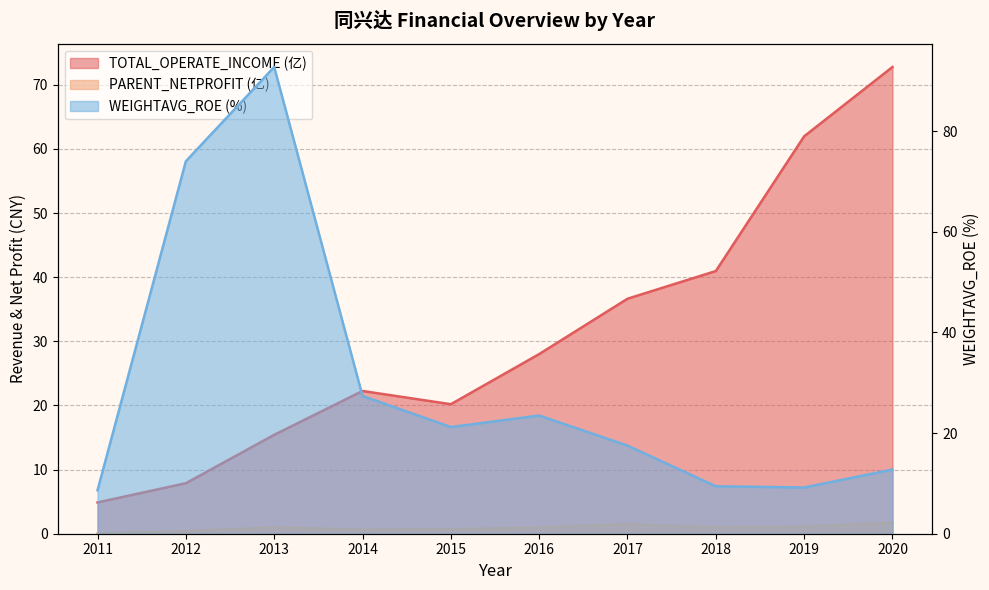

At how many categories does at least one series exceed 51?

4